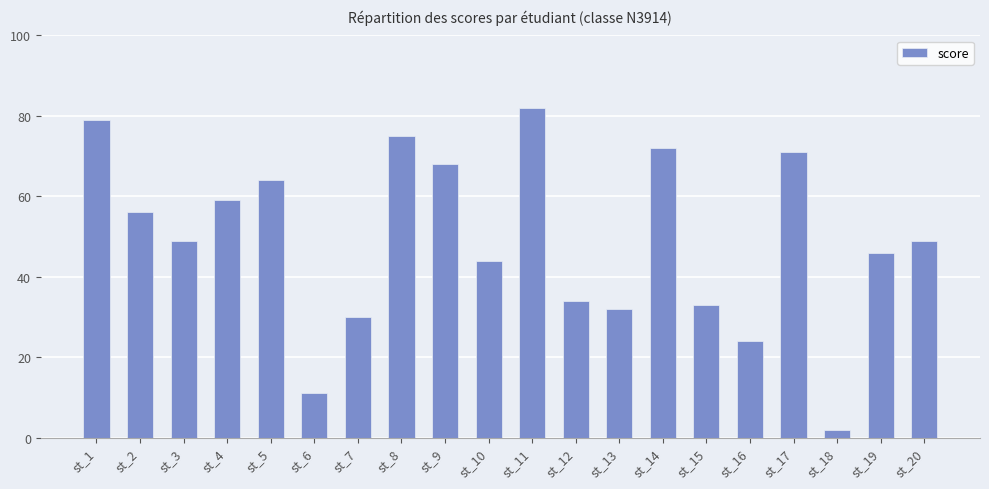

Does the chart contain any negative values?

No